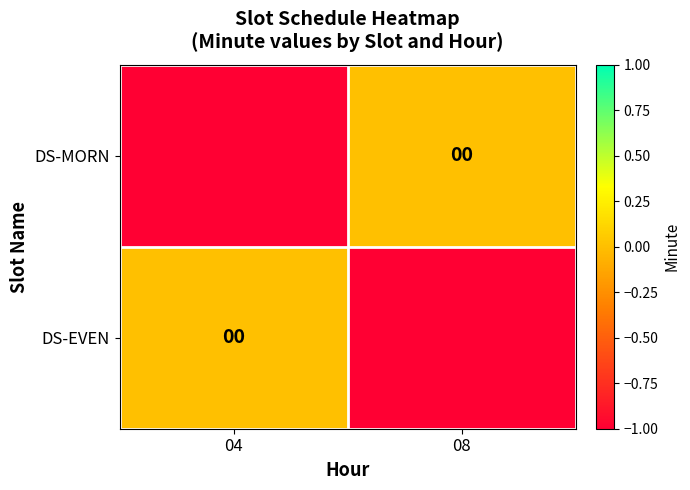

The DS-MORN series shows 0 at 08. True or false?

True